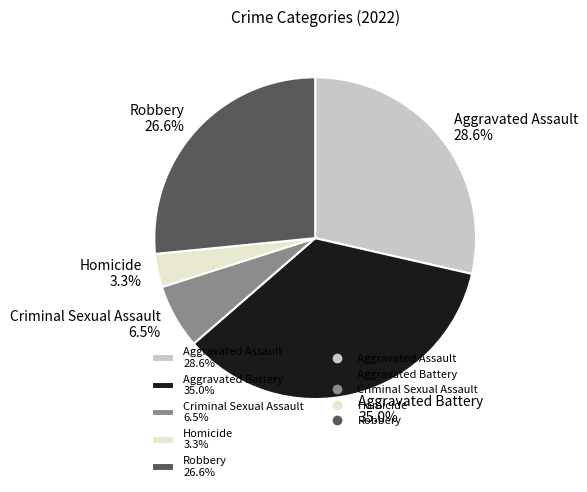

Is Aggravated Battery the majority of the pie?

No